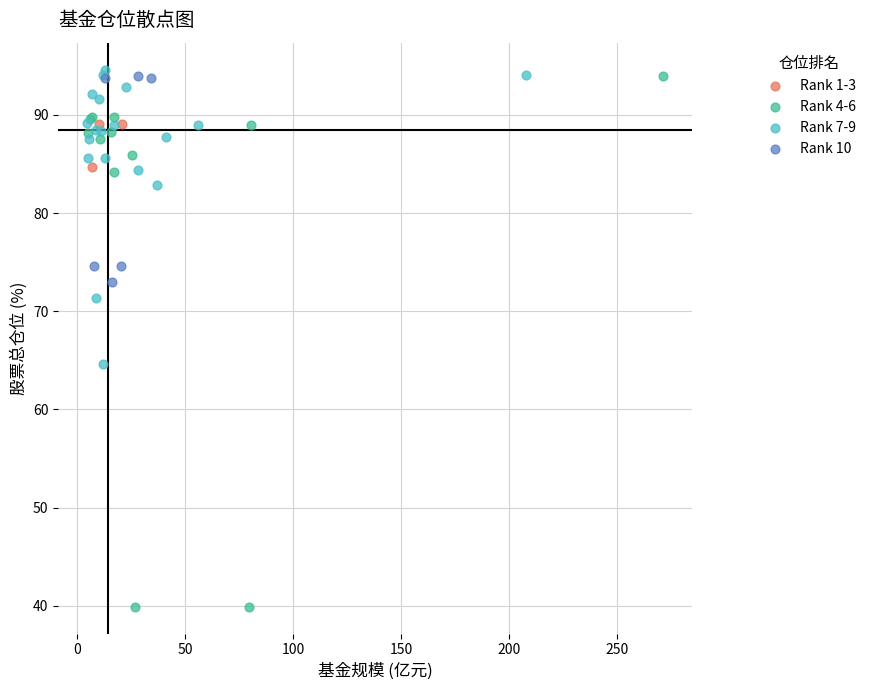

Which series has the widest spread of Y values?

Rank 4-6